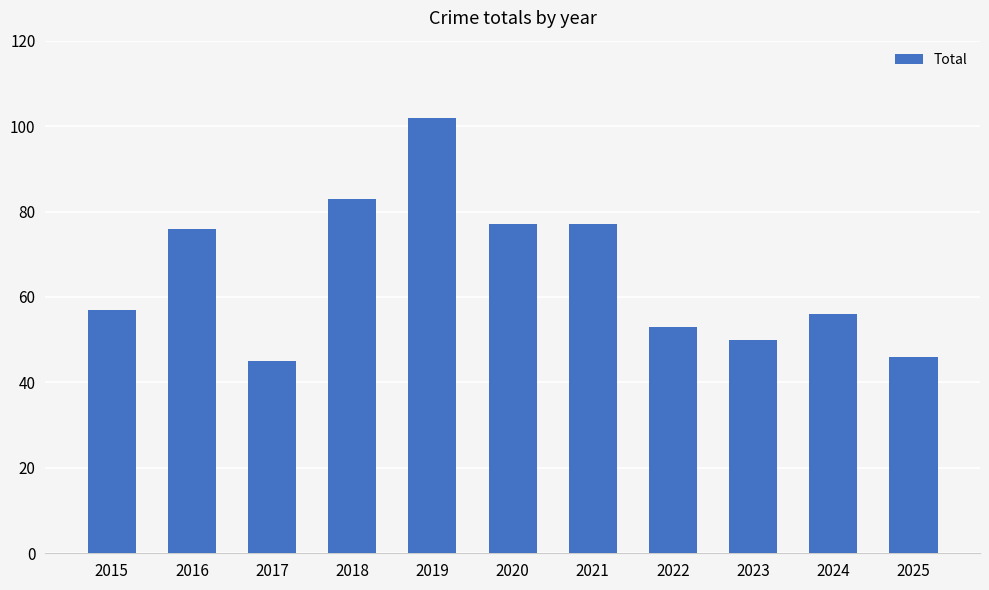

The chart shows a value of 76 at 2016. True or false?

True